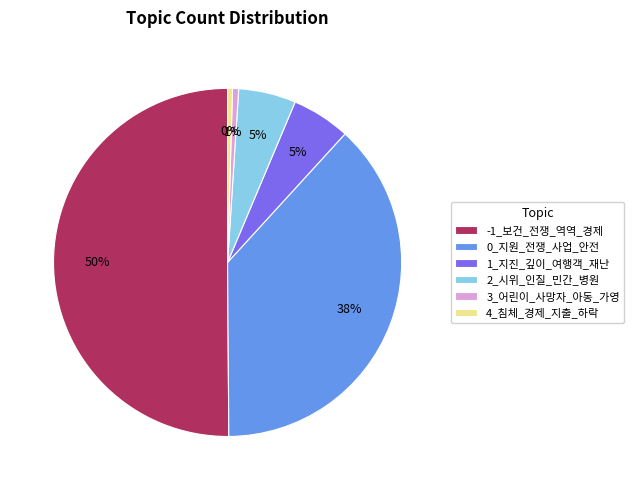

How many slices are in this pie chart?

6